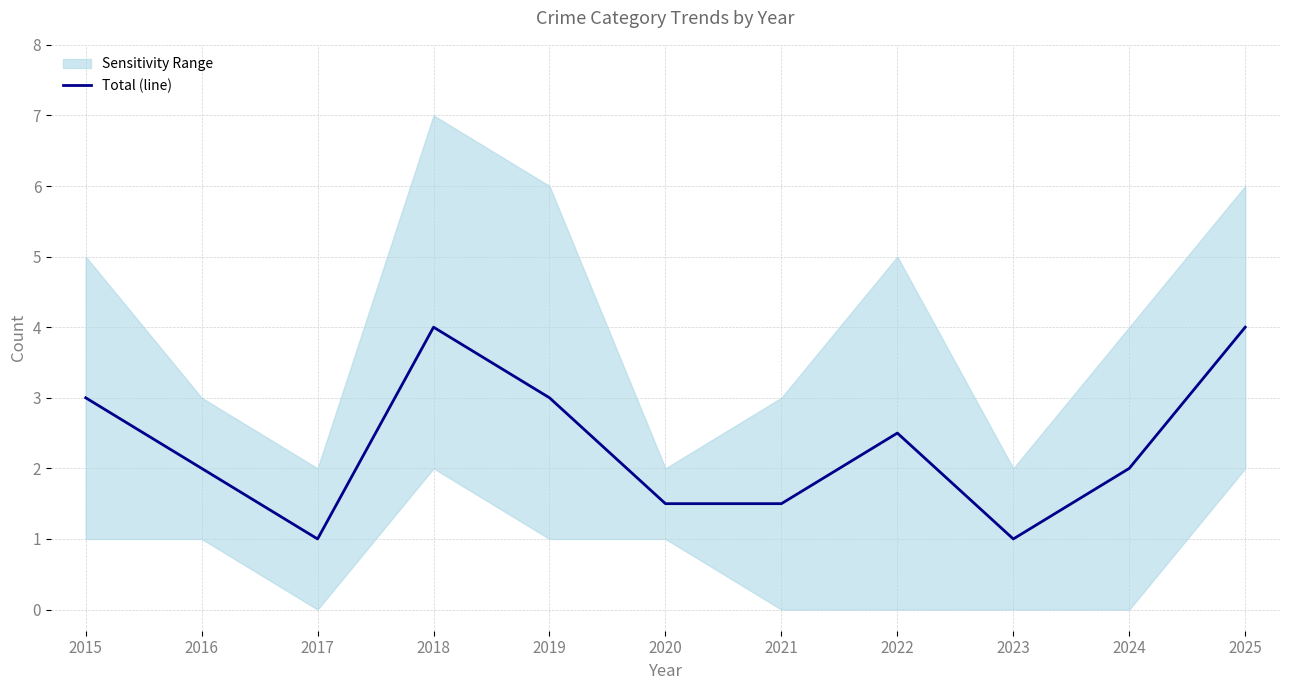

Reading left to right, what are all the values shown in this chart?

2015=3.0	2016=2.0	2017=1.0	2018=4.0	2019=3.0	2020=1.5	2021=1.5	2022=2.5	2023=1.0	2024=2.0	2025=4.0